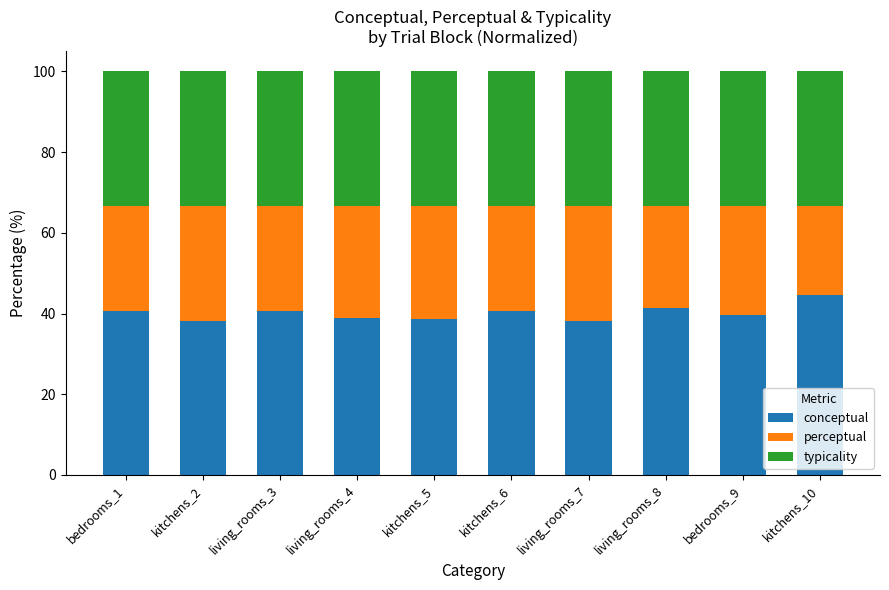

What are all the series names shown in the legend?

conceptual, perceptual, typicality